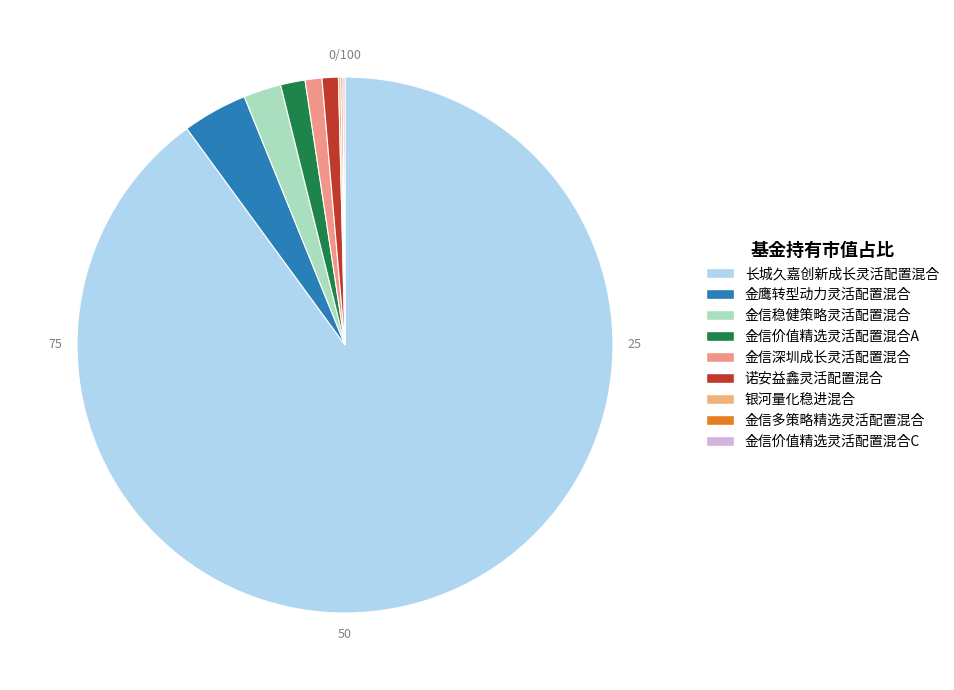

What is the largest slice in the pie chart?

长城久嘉创新成长灵活配置混合